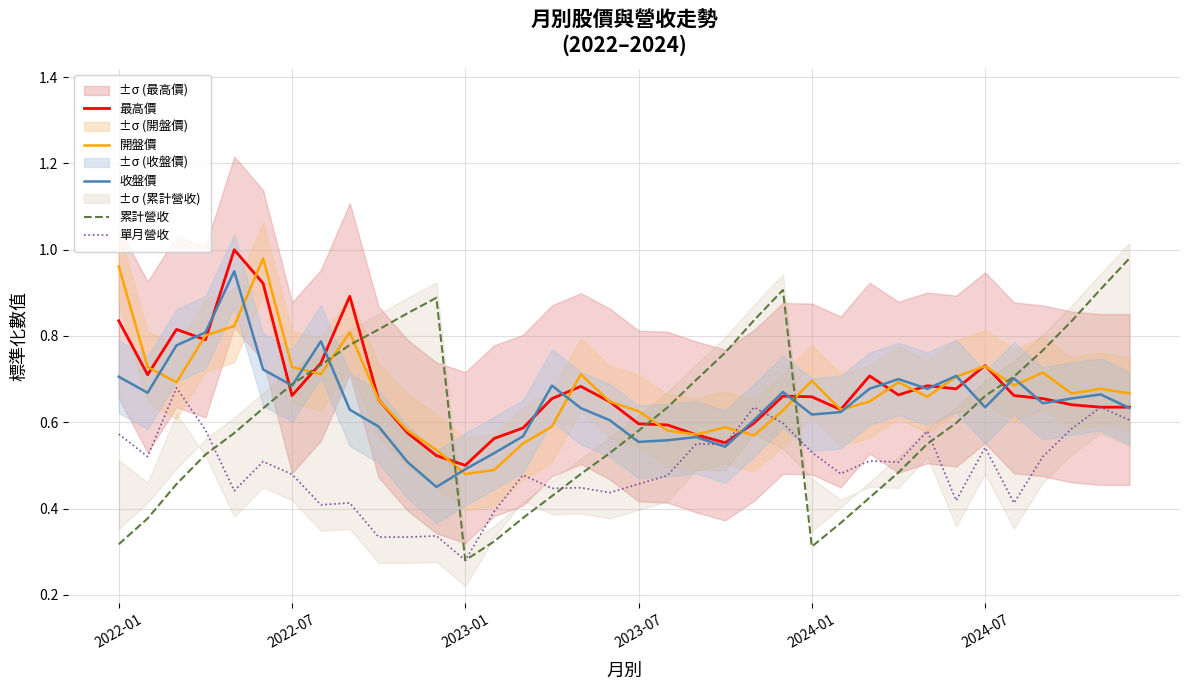

What is the total value across all series at 11?

2.7